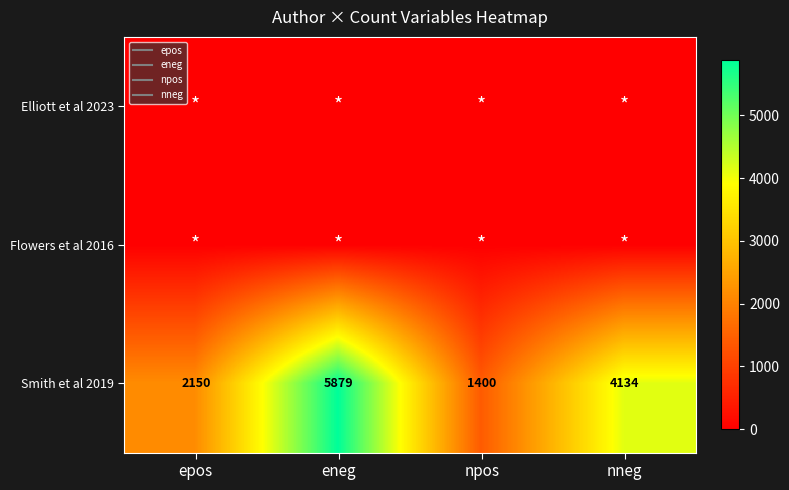

What is the spread (max minus min) of values at epos?

2150